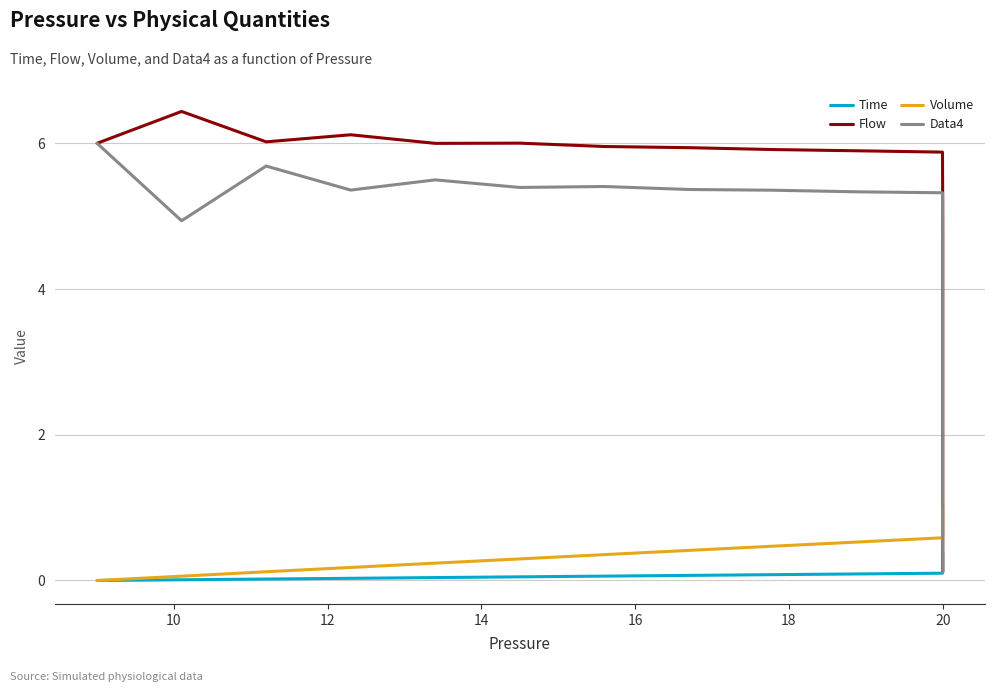

At how many categories does at least one series exceed 2?

19